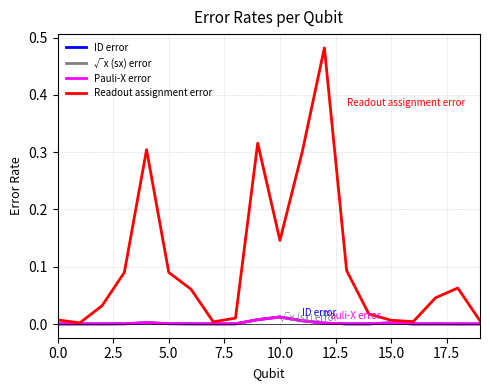

How many interior local peaks does the √x (sx) error series have?

4